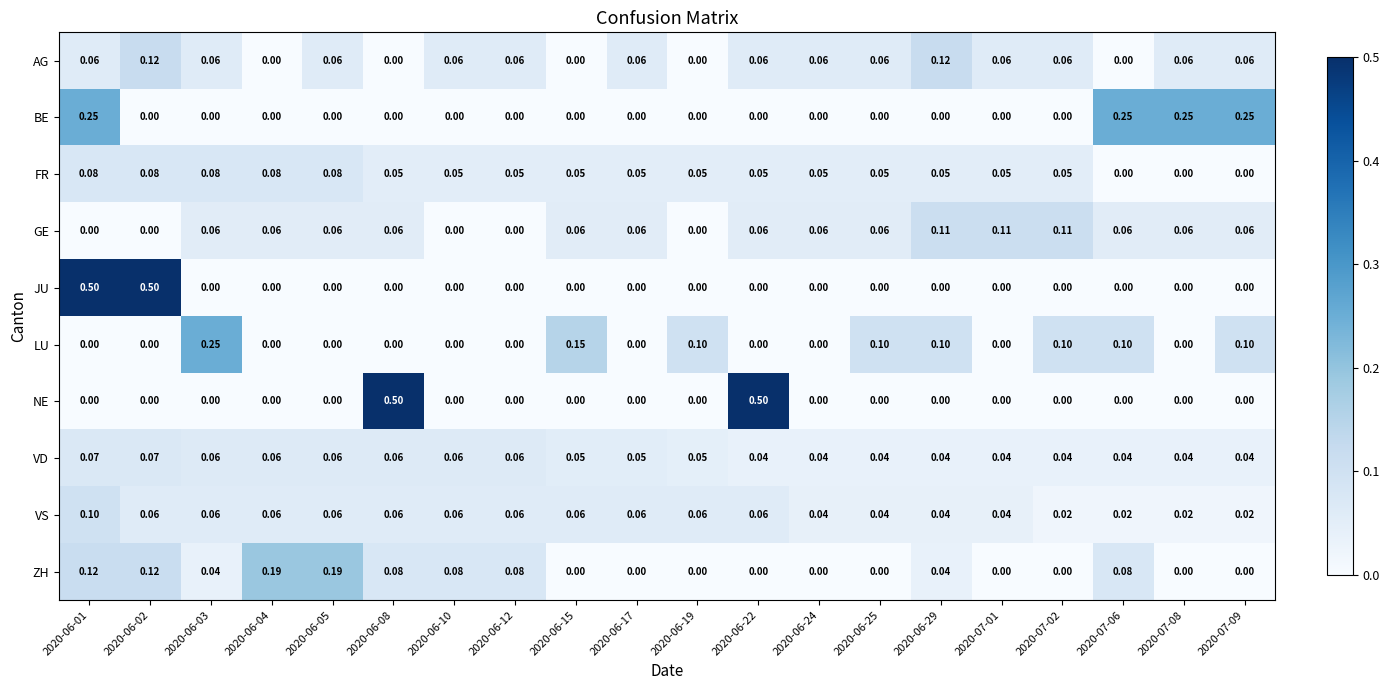

Is the value of VS at 2020-07-01 greater than the value of LU at 2020-06-12?

Yes